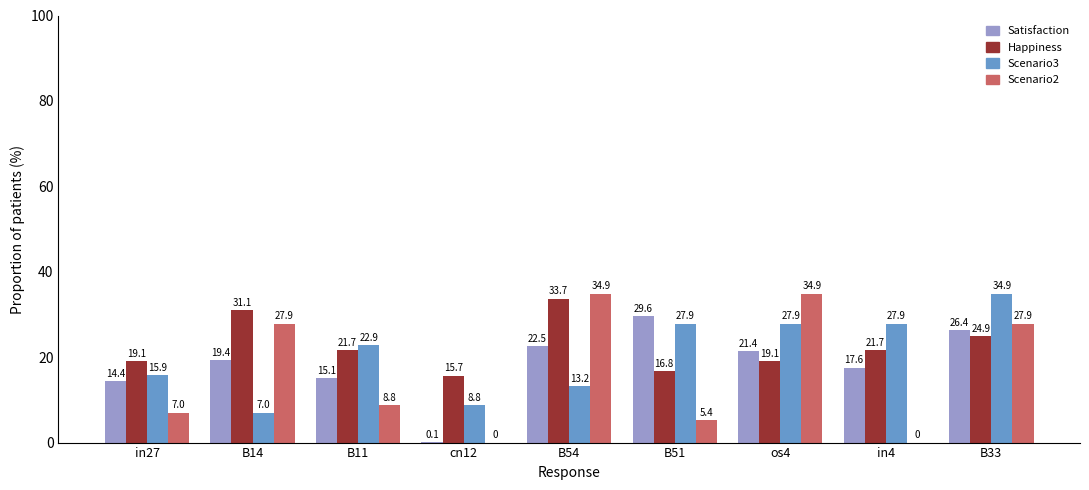

At which category is the sum across all series the highest?

B33